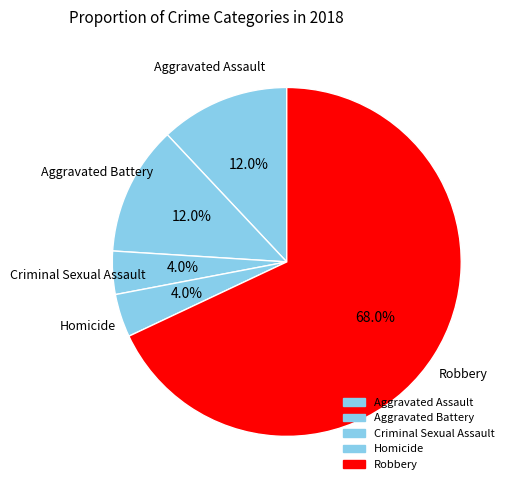

True or false: Aggravated Assault accounts for 1% of the total.

False